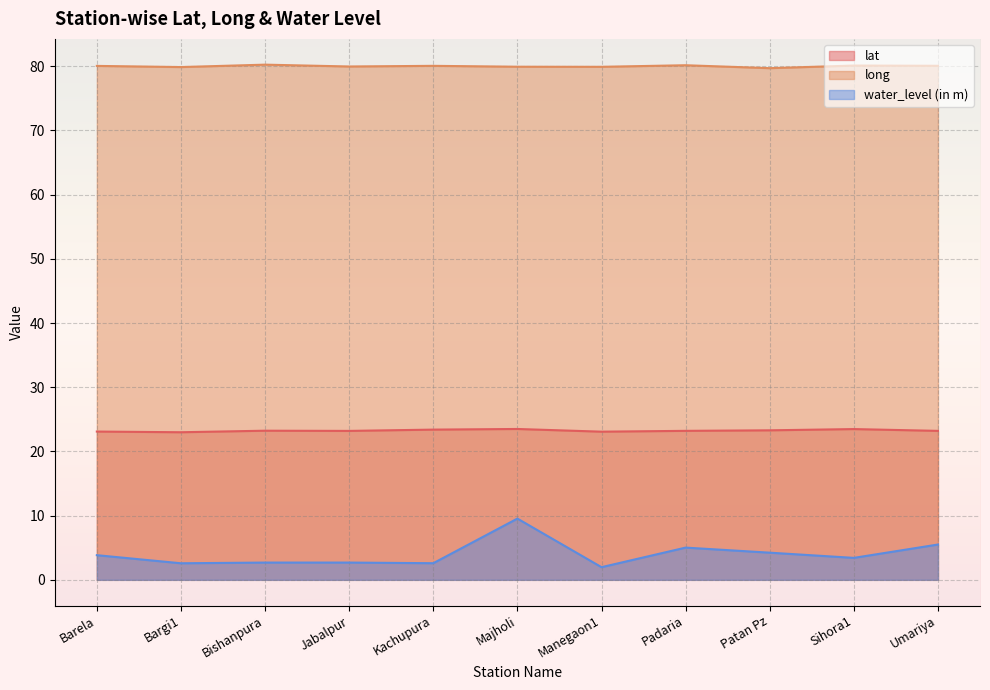

What is the smallest value displayed?

2.0